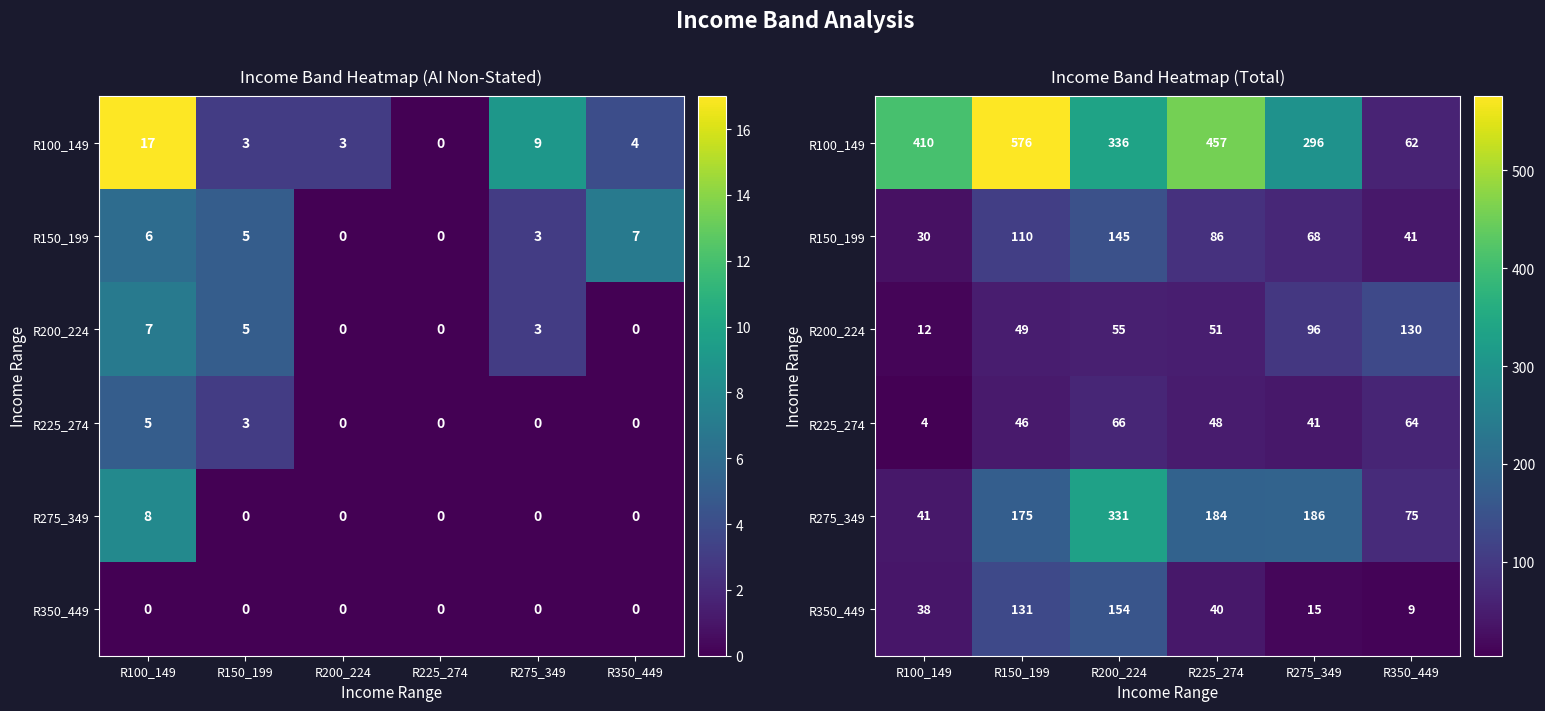

What is the average value of the R350_449 series?

64